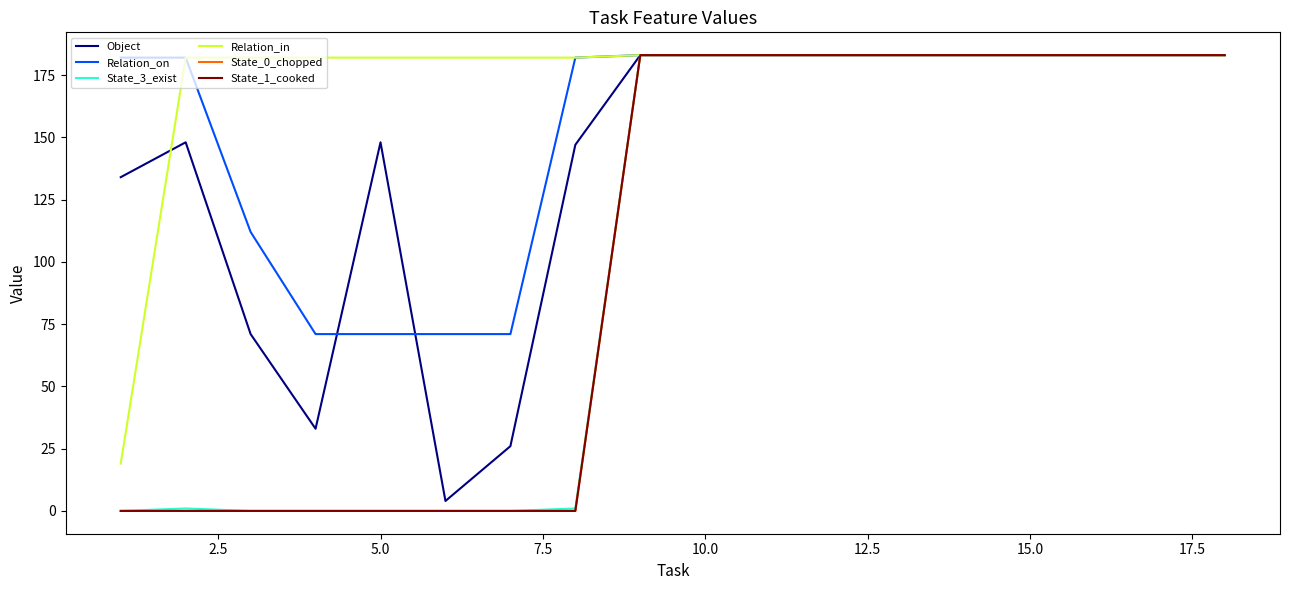

What is the value of the State_3_exist point at the 14th from the left?

183